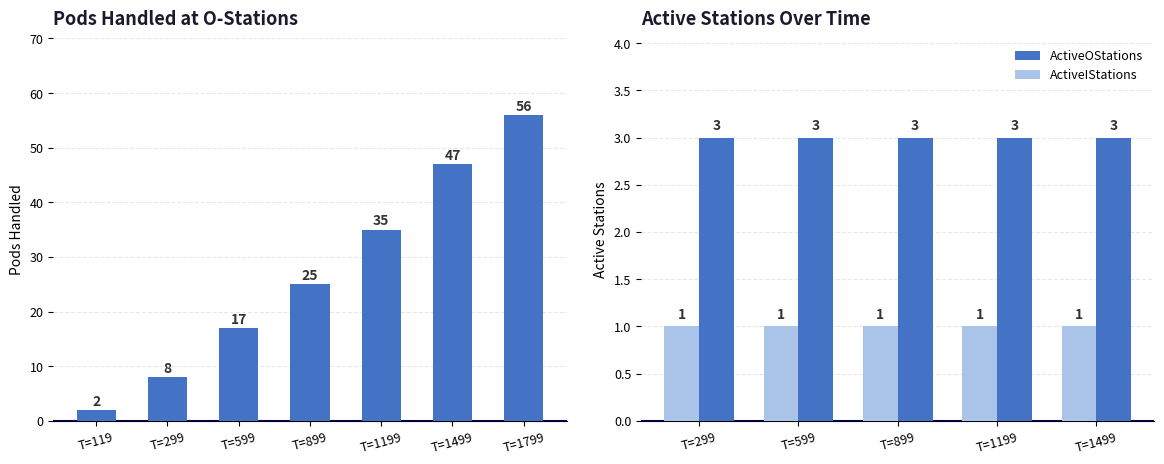

Is the value of ActiveOStations at T=599 greater than the value of ActiveIStations at T=1499?

Yes